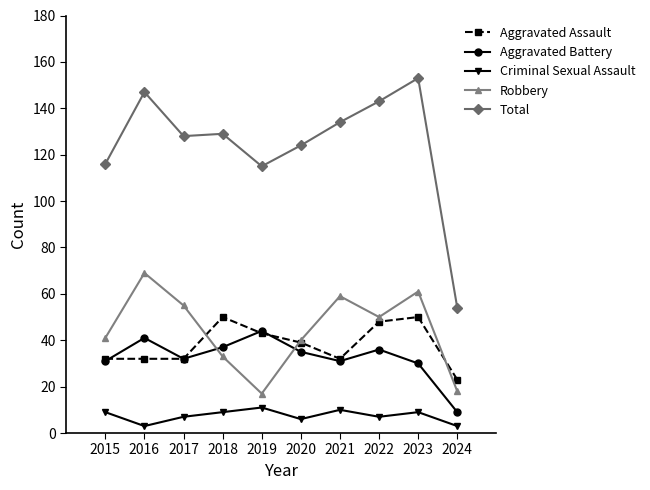

Which category has the lowest value in the Aggravated Assault series?

2024